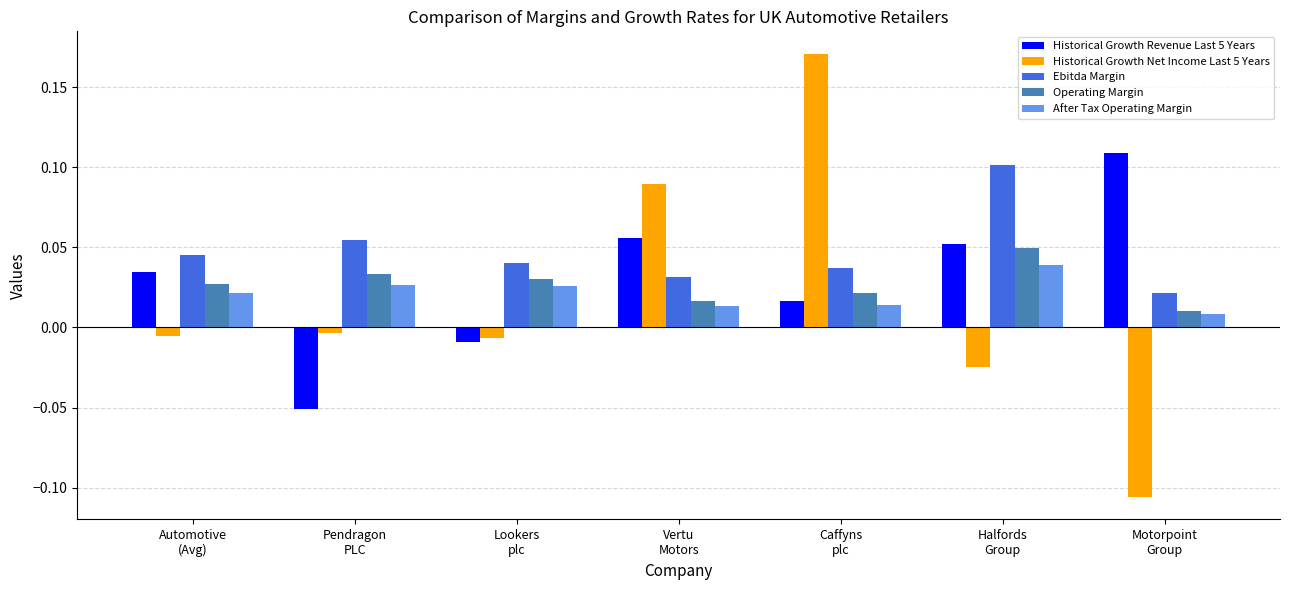

At which label is Historical Growth Revenue Last 5 Years closest to 0?

Lookers
plc